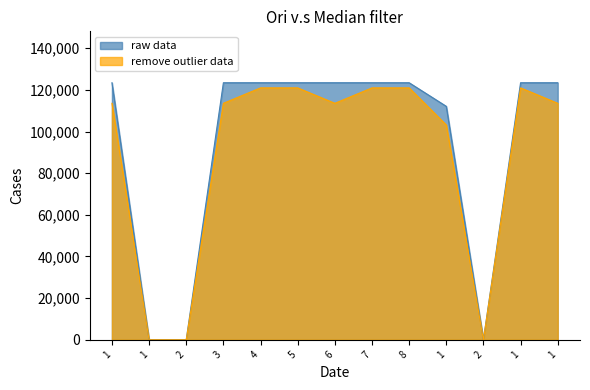

Reading right to left, list all the values displayed in this chart.

raw data: 123456.0	123456.0	0.0	112121.0	123456.0	123456.0	123456.0	123456.0	123456.0	123456.0	0.0	0.0	123456.0
remove outlier data: 113579.5	120986.9	0.0	103151.3	120986.9	120986.9	113579.5	120986.9	120986.9	113579.5	0.0	0.0	113579.5